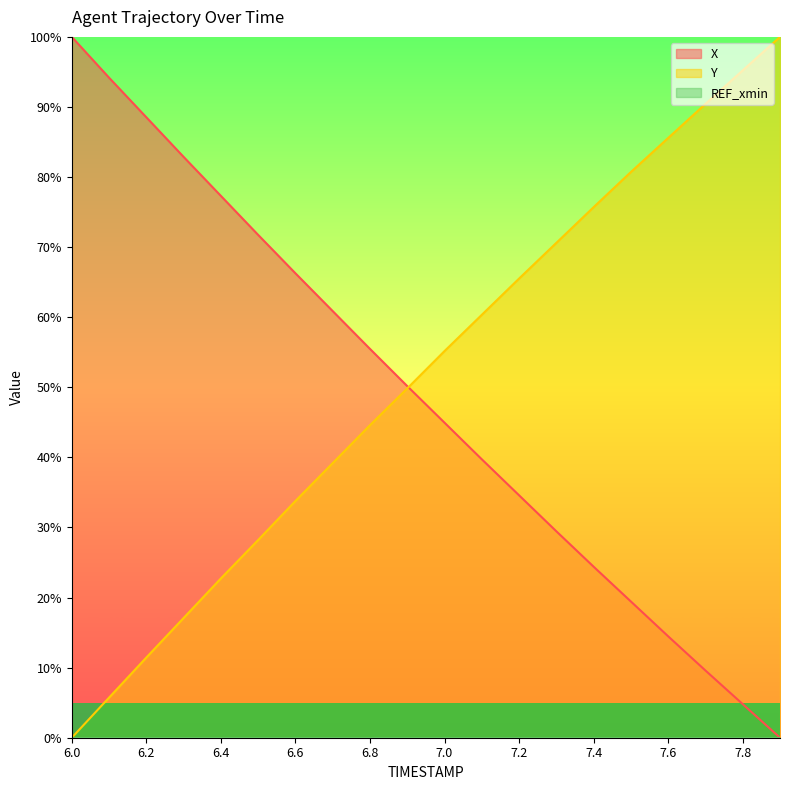

At which category does the chart reach its peak across all series?

6.0